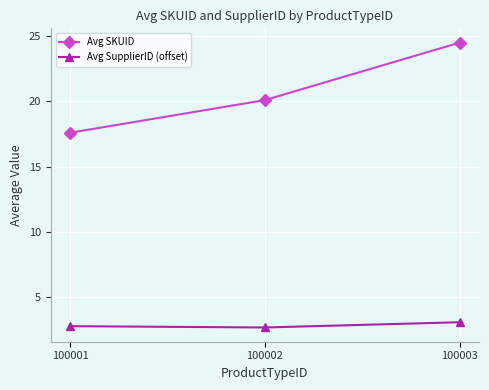

Reading left to right, transcribe all the data shown in this chart.

Avg SKUID: 100001=17.6	100002=20.1	100003=24.5
Avg SupplierID (offset): 100001=2.8	100002=2.7	100003=3.1